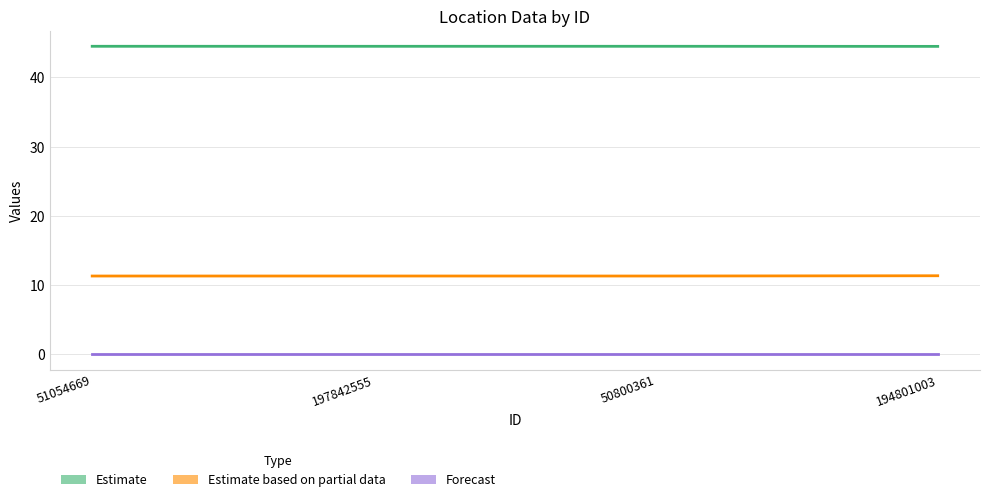

True or false: col_3 and col_2 cross at least once.

False